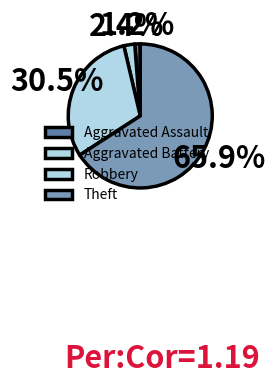

What is the total percentage of Aggravated Assault and Aggravated Battery?

3.7%